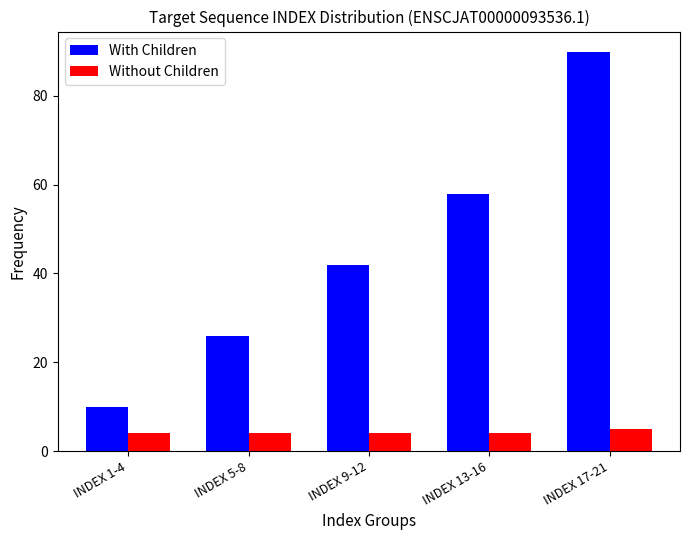

Reading right to left, what are all the values shown in this chart?

With Children: 90	58	42	26	10
Without Children: 5	4	4	4	4